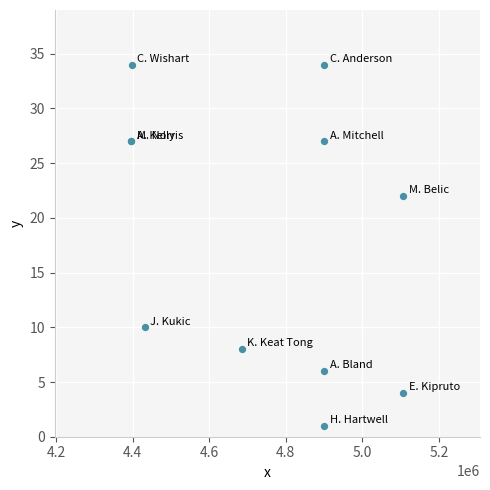

What Y value in the scatter plot is closest to 17?

22